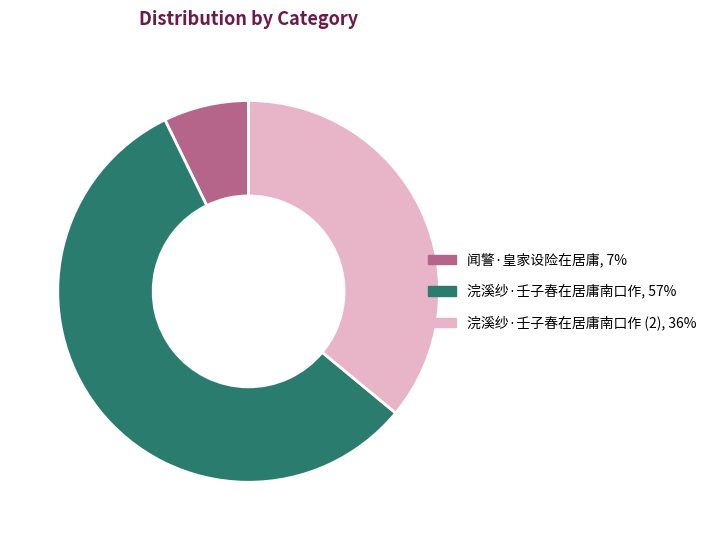

Does any single category account for the majority?

Yes